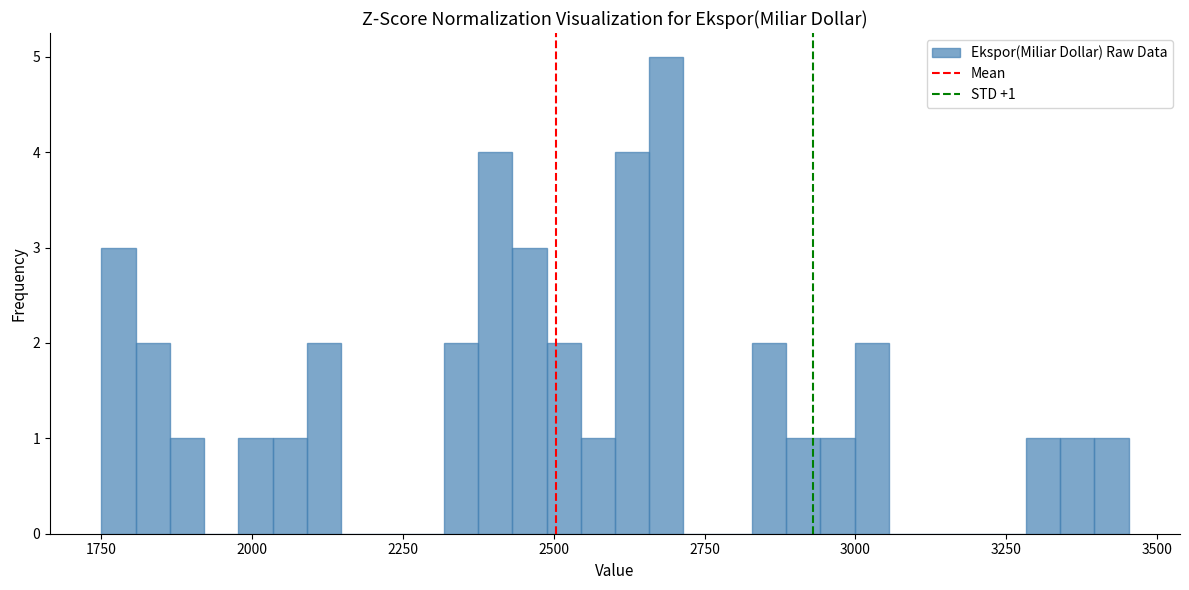

Read against the x-axis, roughly where is the centre of the tallest bar?

2700